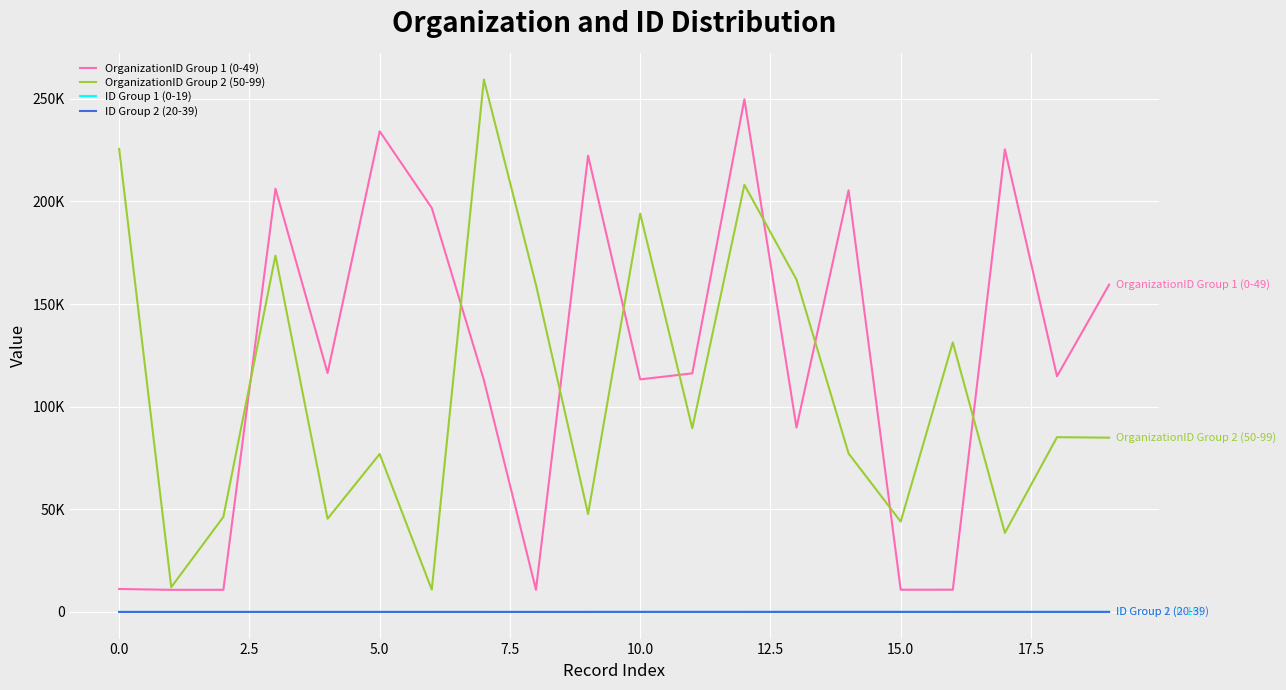

Is this an area chart (filled region under the line)?

No